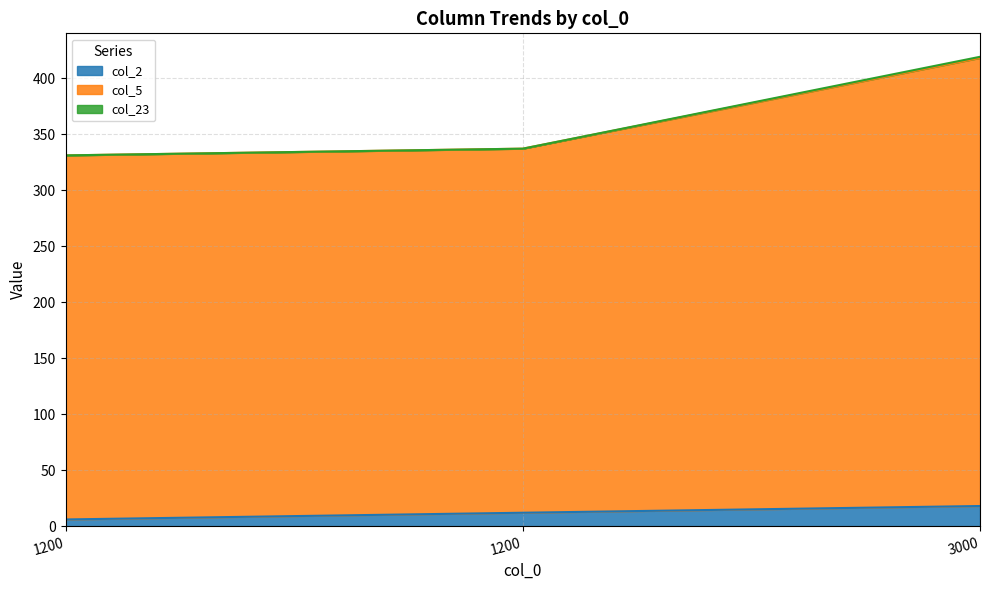

What is the difference between the highest and lowest values at 1200?

325